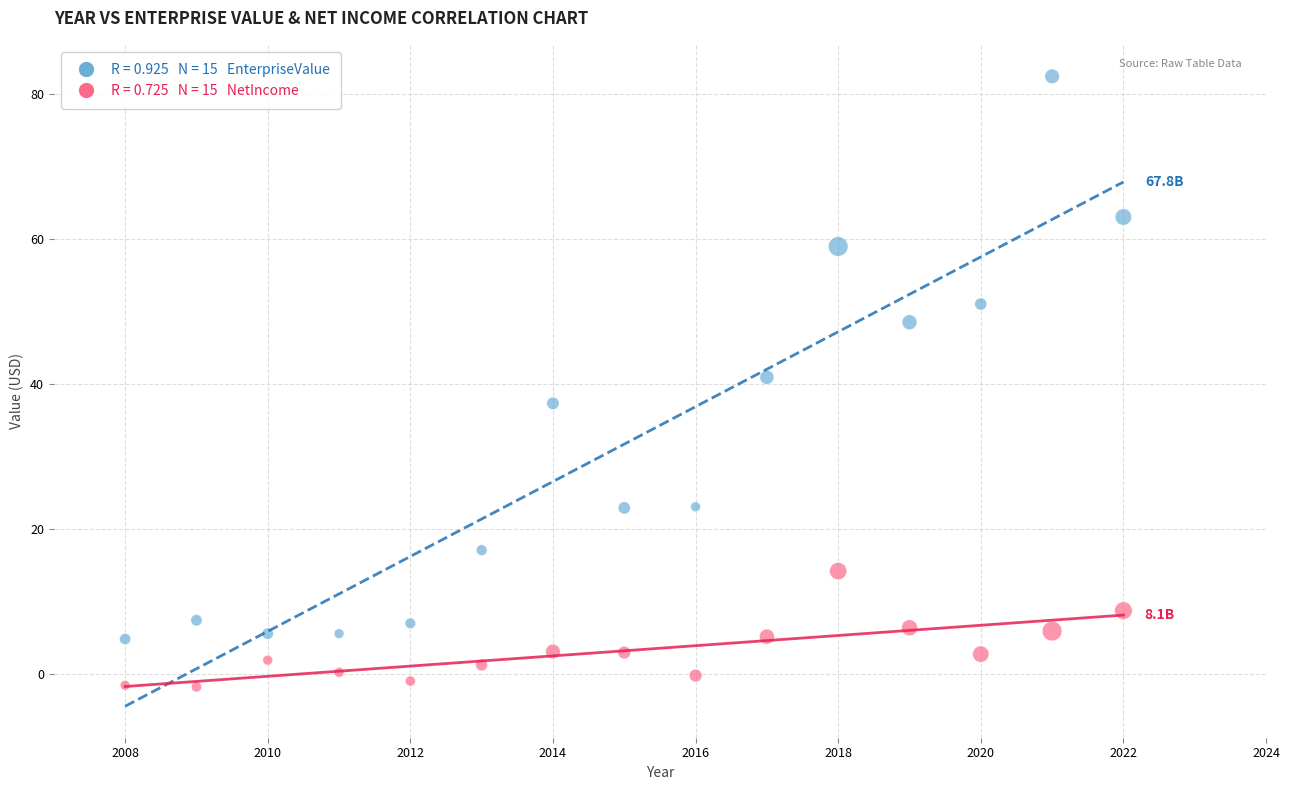

Across all data points, what is the range of Y values (max minus min)?

84.2